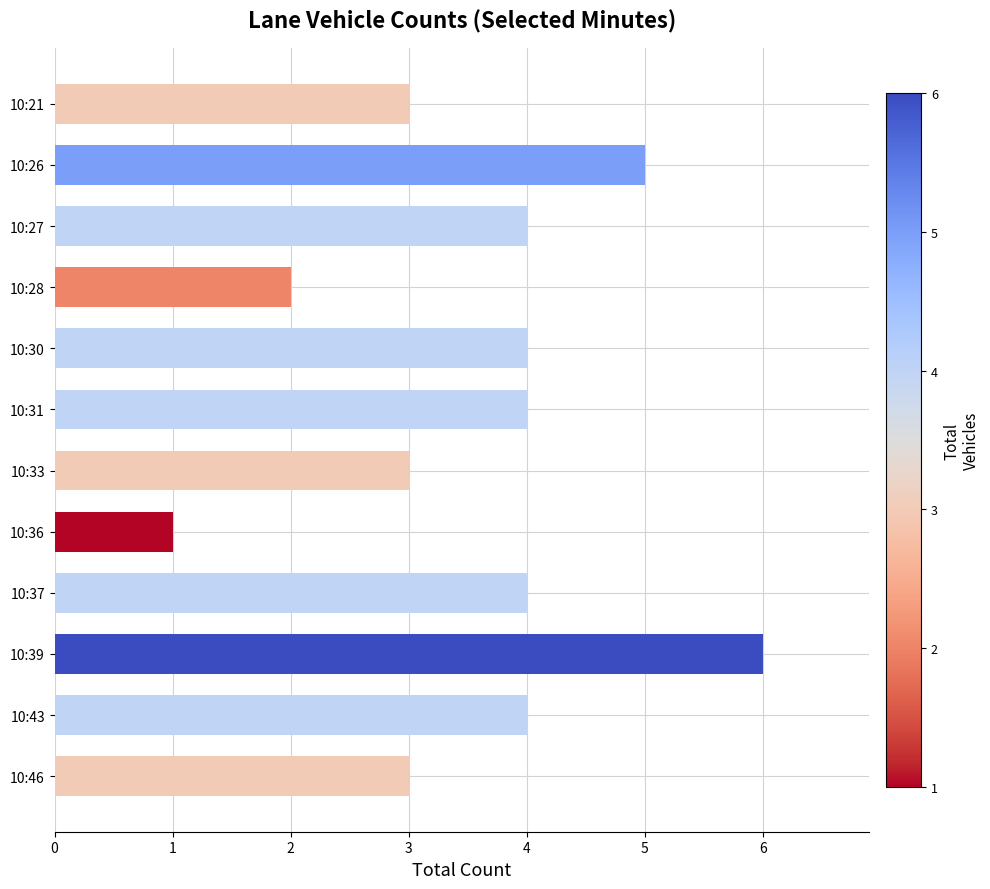

What is the value of the 7th bar from the top?

3